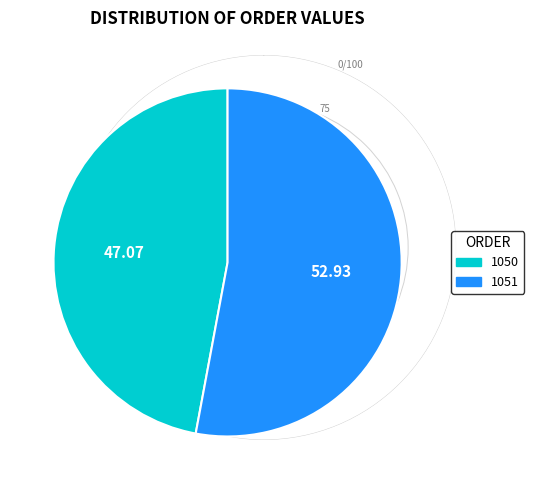

How many segments does this pie chart have?

2